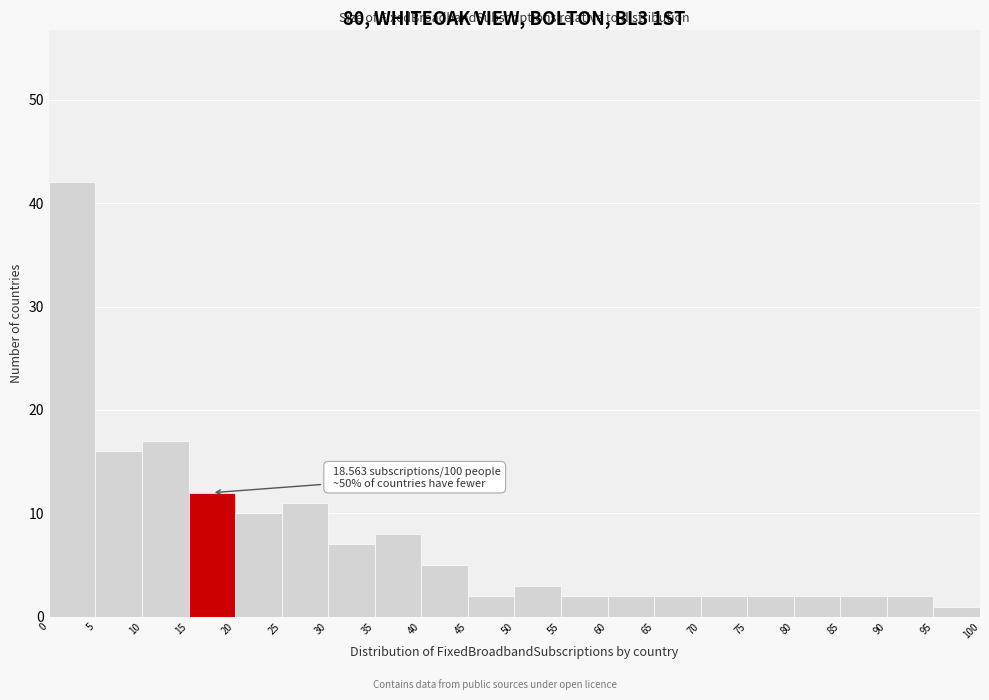

Which range on the x-axis has the tallest bar?

0 to 5